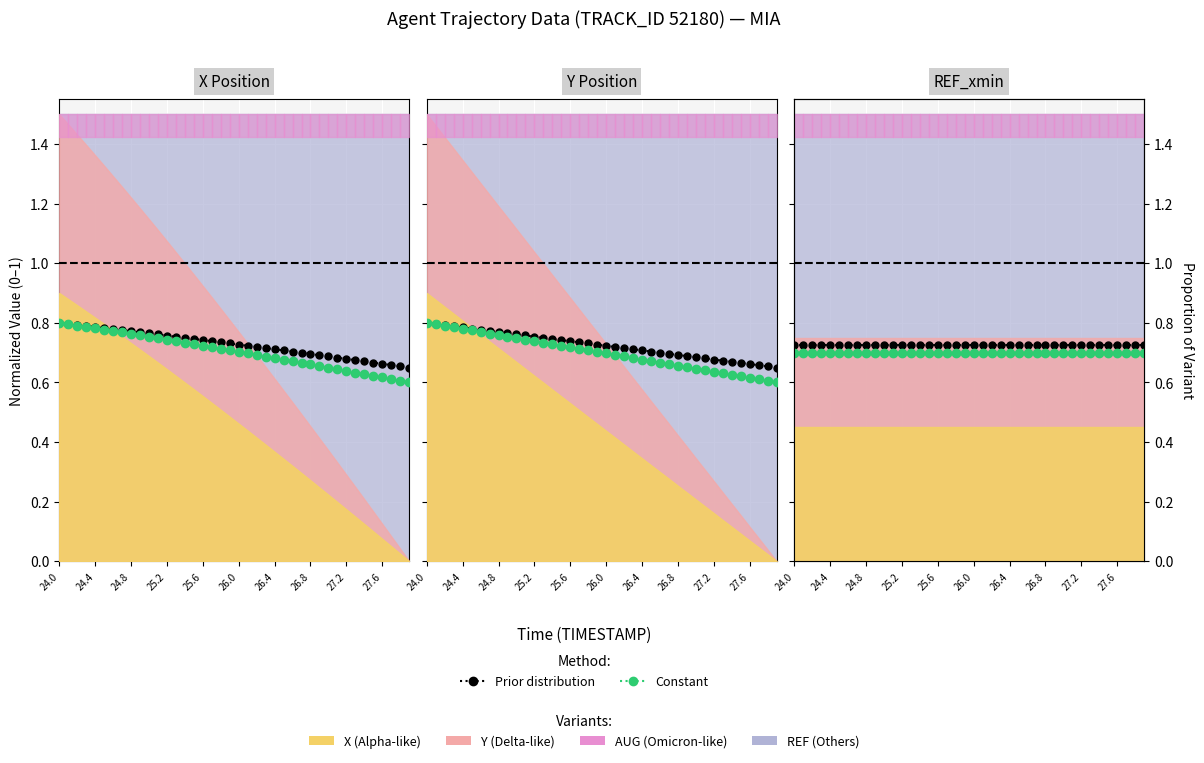

Is the value of Constant at 19 greater than the value of Prior distribution at 24.4?

No